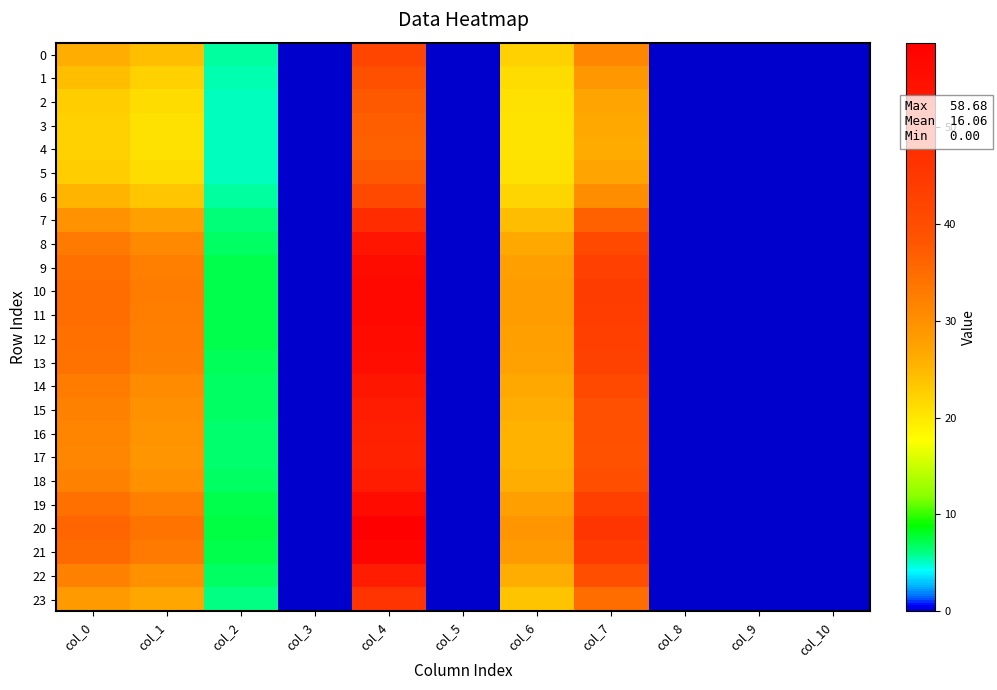

How many series are shown in this chart?

24